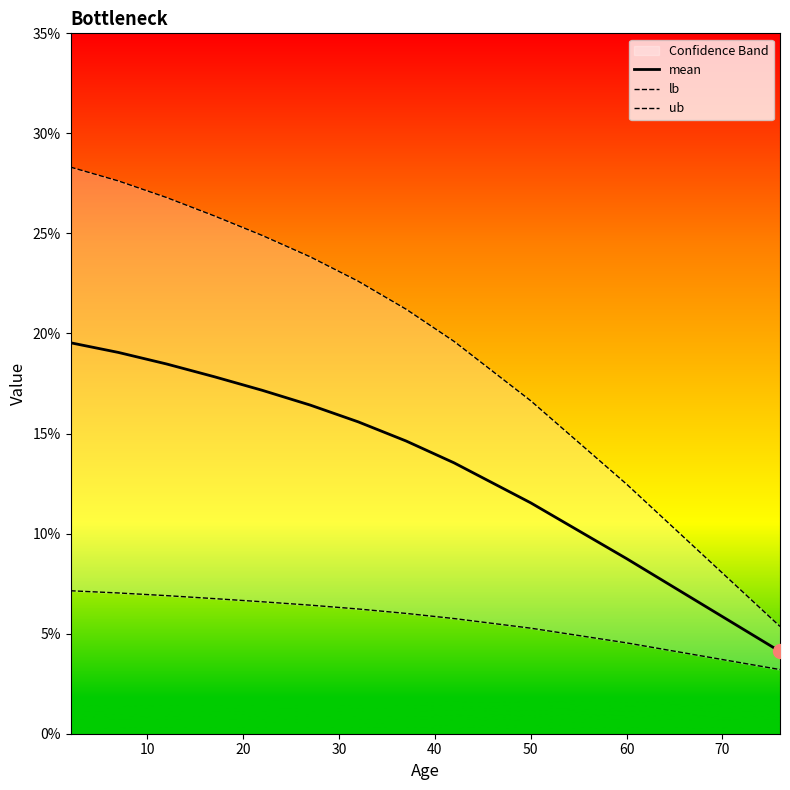

What is the label of the 8th point from the left?

70